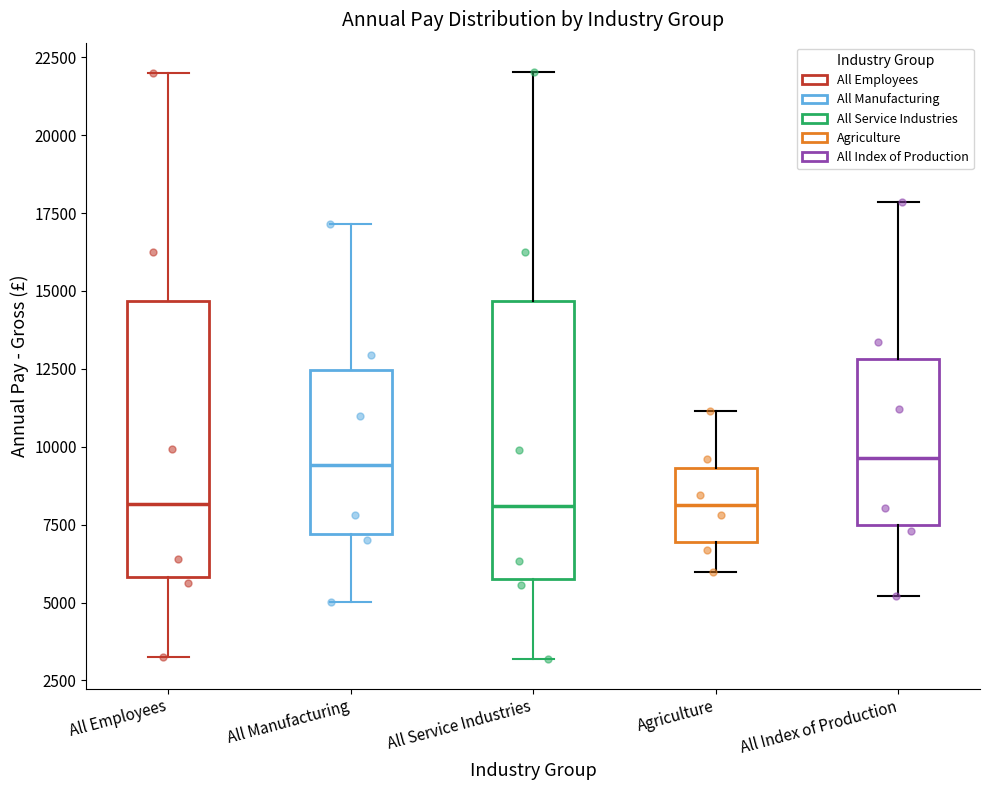

Reading left to right, transcribe this box plot: for each box, give where its median line is, the range the box spans, and where its two whiskers end, as read against the y-axis. The values are not printed on the chart, so give them approximately, as read against the axis.

All Employees: median 8000, box 6000 to 14500, whiskers 3000 to 22000
All Manufacturing: median 9500, box 7000 to 12500, whiskers 5000 to 17000
All Service Industries: median 8000, box 6000 to 14500, whiskers 3000 to 22000
Agriculture: median 8000, box 7000 to 9500, whiskers 6000 to 11000
All Index of Production: median 9500, box 7500 to 13000, whiskers 5000 to 18000